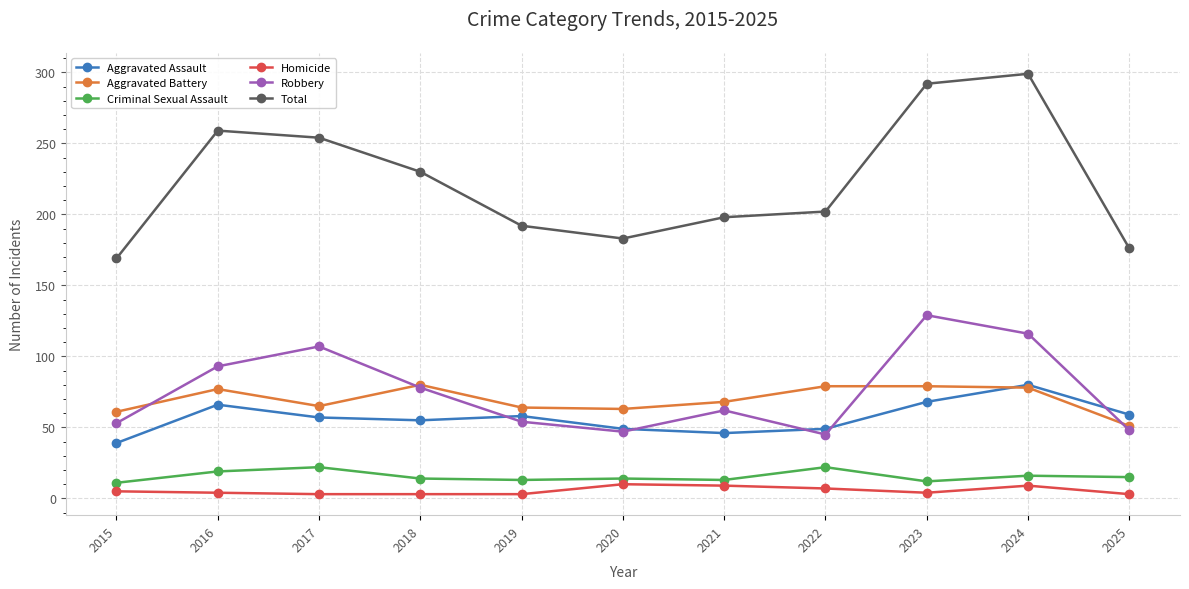

True or false: Aggravated Assault has a value of 39 at 2015.

True